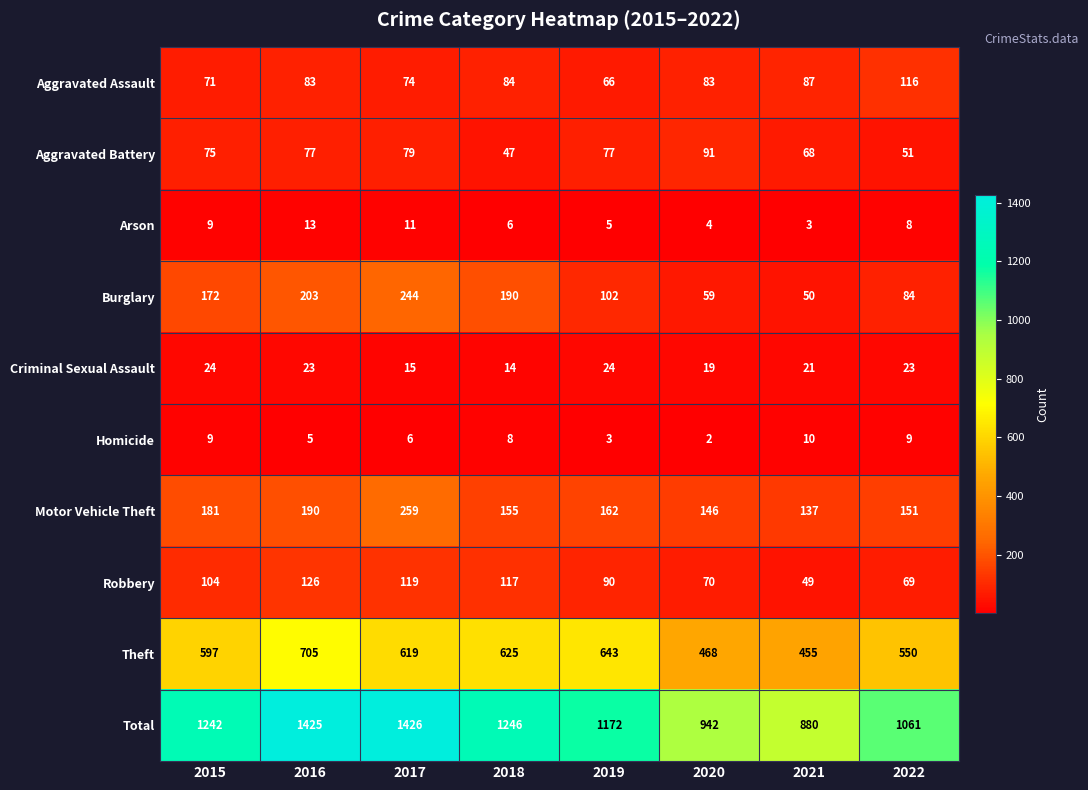

List the series in order of their peak value, lowest first.

Homicide, Arson, Criminal Sexual Assault, Aggravated Battery, Aggravated Assault, Robbery, Burglary, Motor Vehicle Theft, Theft, Total